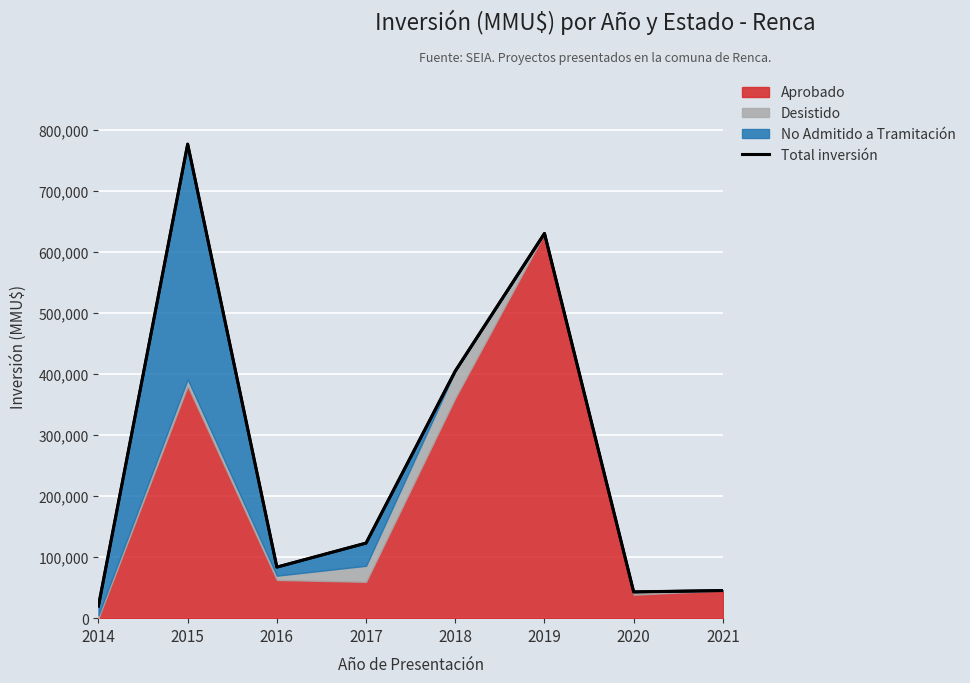

What is the change in value from 2016 to 2017?

+39333